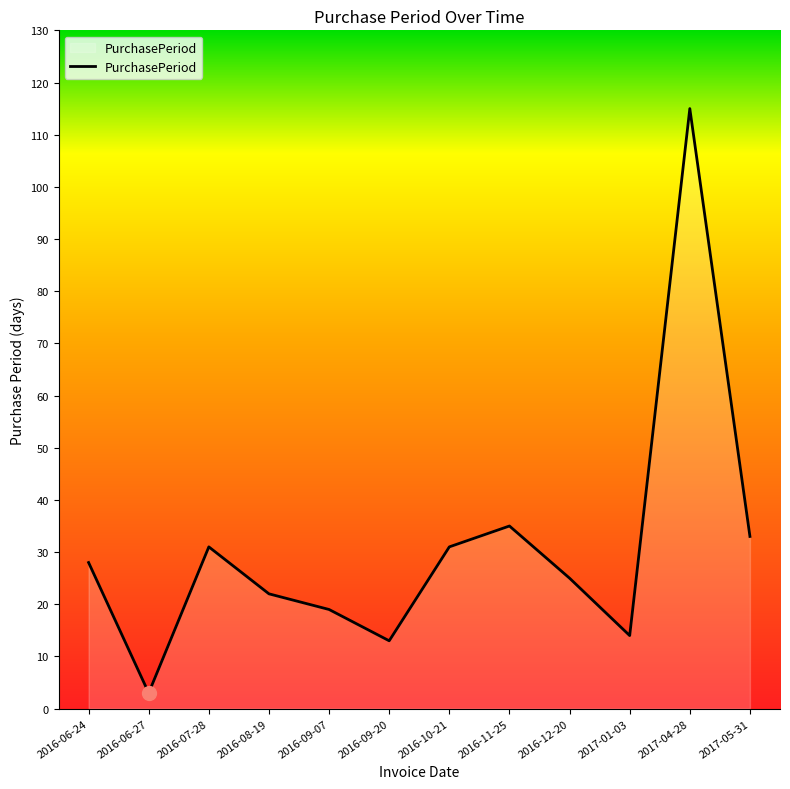

Which category has the lowest value across all series?

2016-06-27